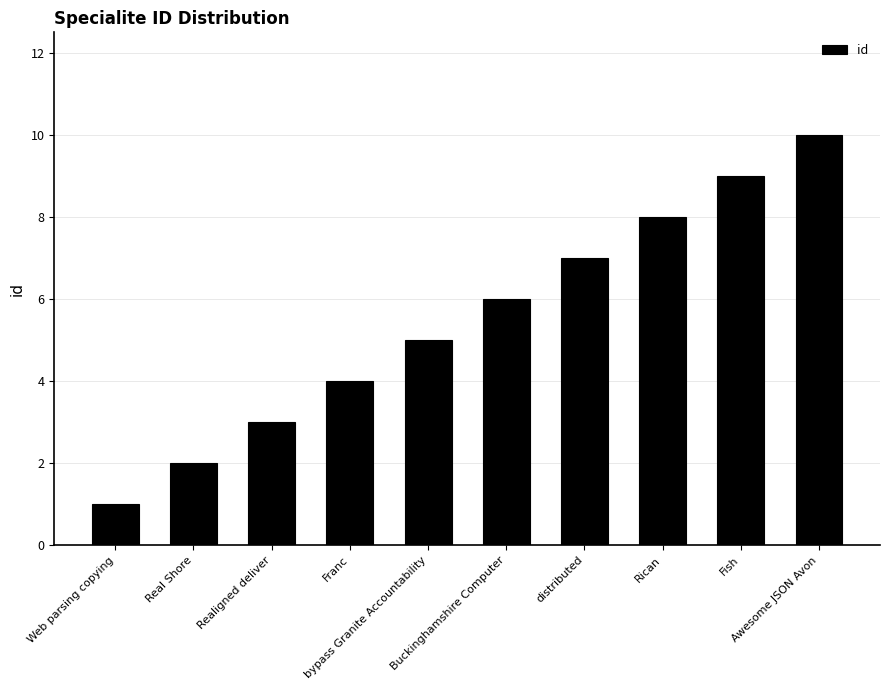

List the labels in order of value, largest first.

Awesome JSON Avon, Fish, Rican, distributed, Buckinghamshire Computer, bypass Granite Accountability, Franc, Realigned deliver, Real Shore, Web parsing copying